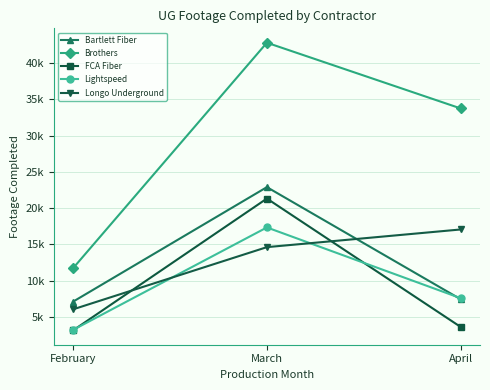

What is the sum of the Lightspeed values at April and March?

24933